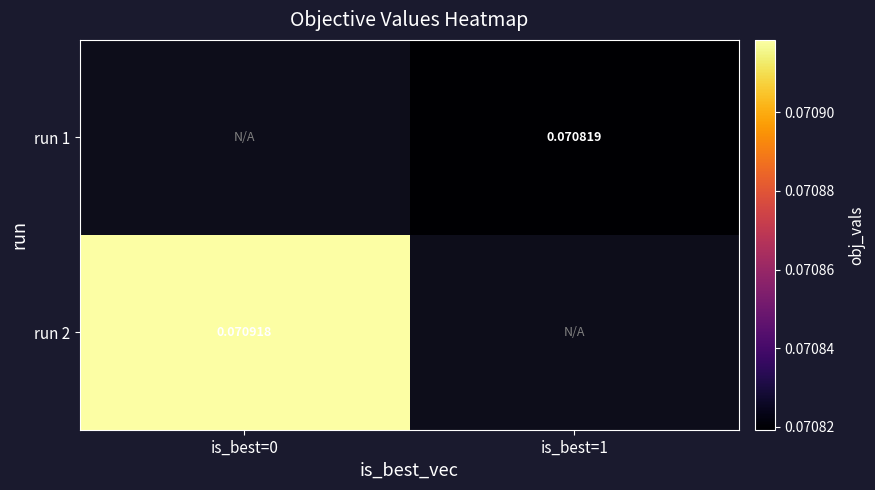

Is the value of run 2 at is_best=0 greater than the value of run 1 at is_best=1?

Yes